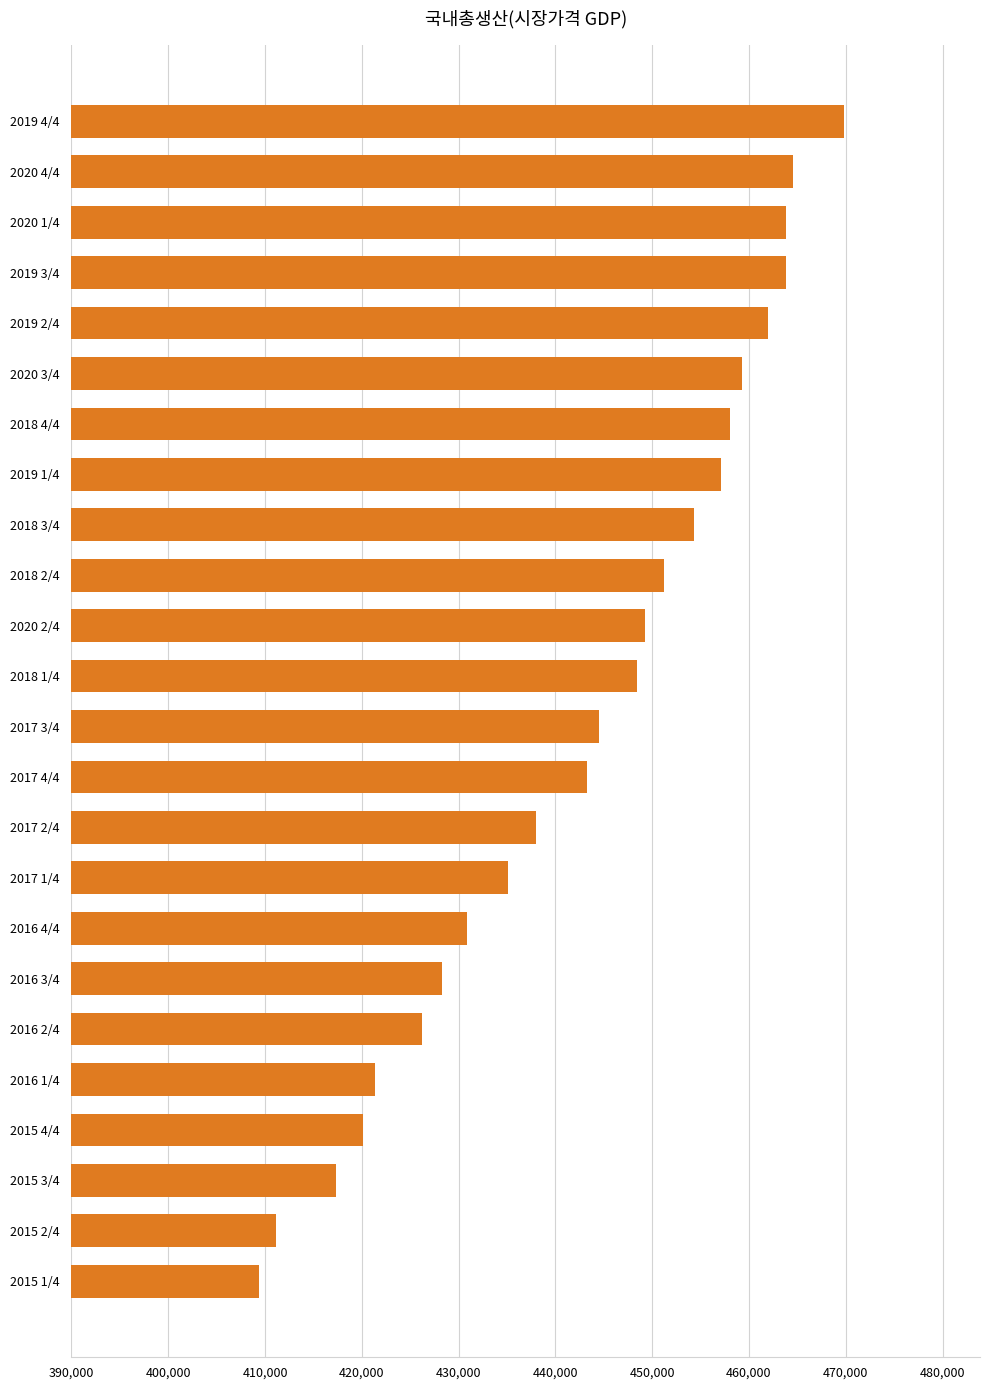

How many bars are there in total?

24